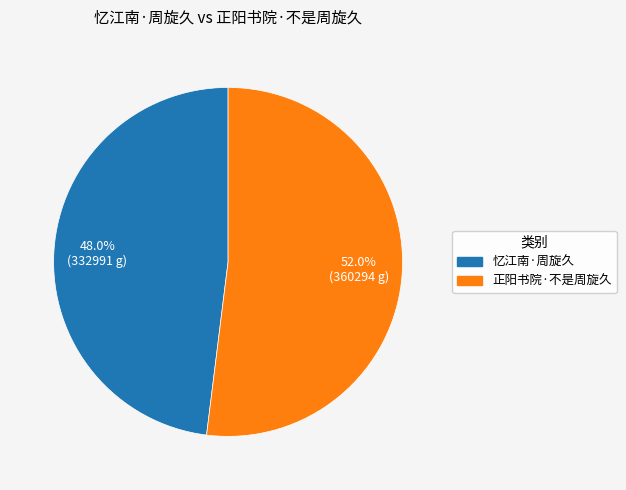

Does any single category account for the majority?

Yes